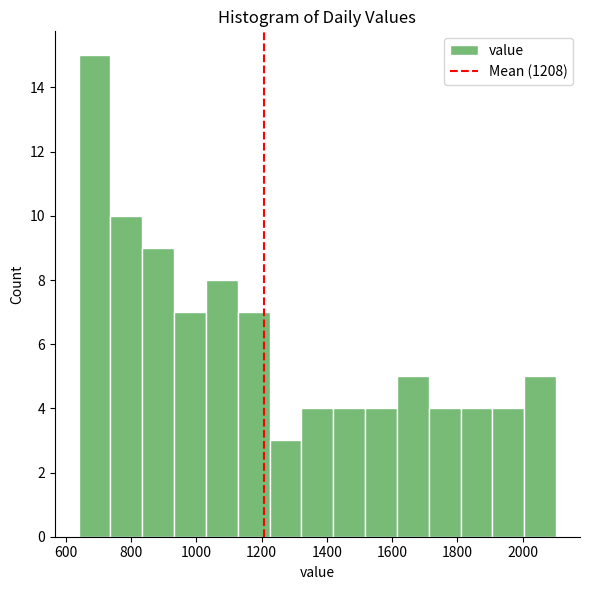

Reading left to right, list every bar in this chart as the range it spans on the x-axis followed by its height. Neither the bar edges nor the heights are printed on the chart, so give them approximately, as read against the axes.

640 to 740: 15
740 to 840: 10
840 to 940: 9
940 to 1020: 7
1020 to 1120: 8
1120 to 1220: 7
1220 to 1320: 3
1320 to 1420: 4
1420 to 1520: 4
1520 to 1620: 4
1620 to 1720: 5
1720 to 1800: 4
1800 to 1900: 4
1900 to 2000: 4
2000 to 2100: 5